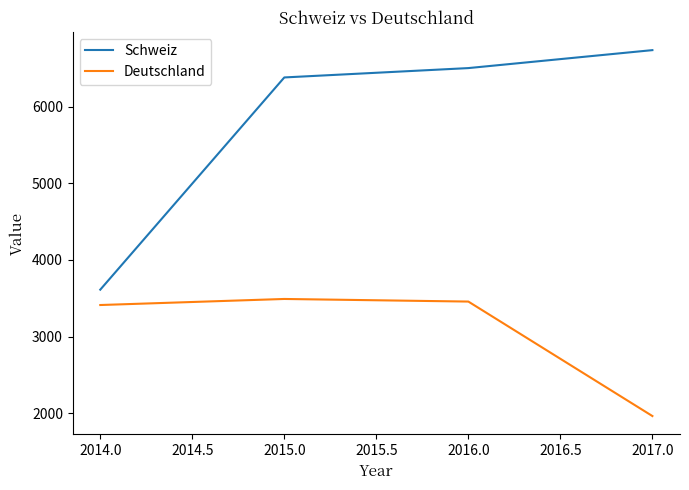

List the labels in order of Schweiz value, largest first.

2017.0, 2016.0, 2015.0, 2014.0